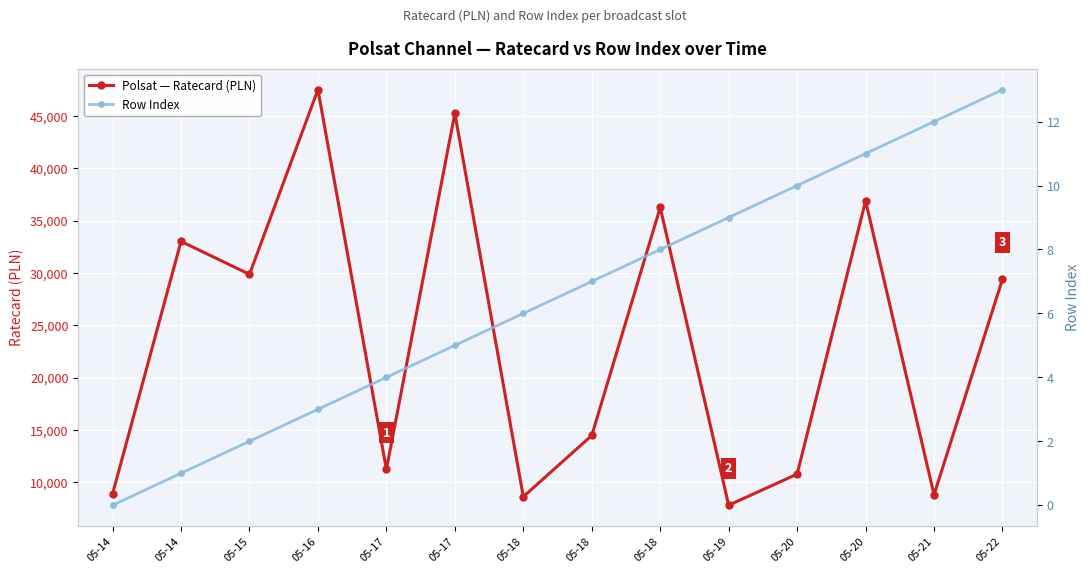

Reading left to right, extract all data points from this chart.

Polsat — Ratecard (PLN): 8910	33030	29880	47520	11250	45270	8640	14490	36270	7830	10800	36900	8820	29430
Row Index: 0	1	2	3	4	5	6	7	8	9	10	11	12	13